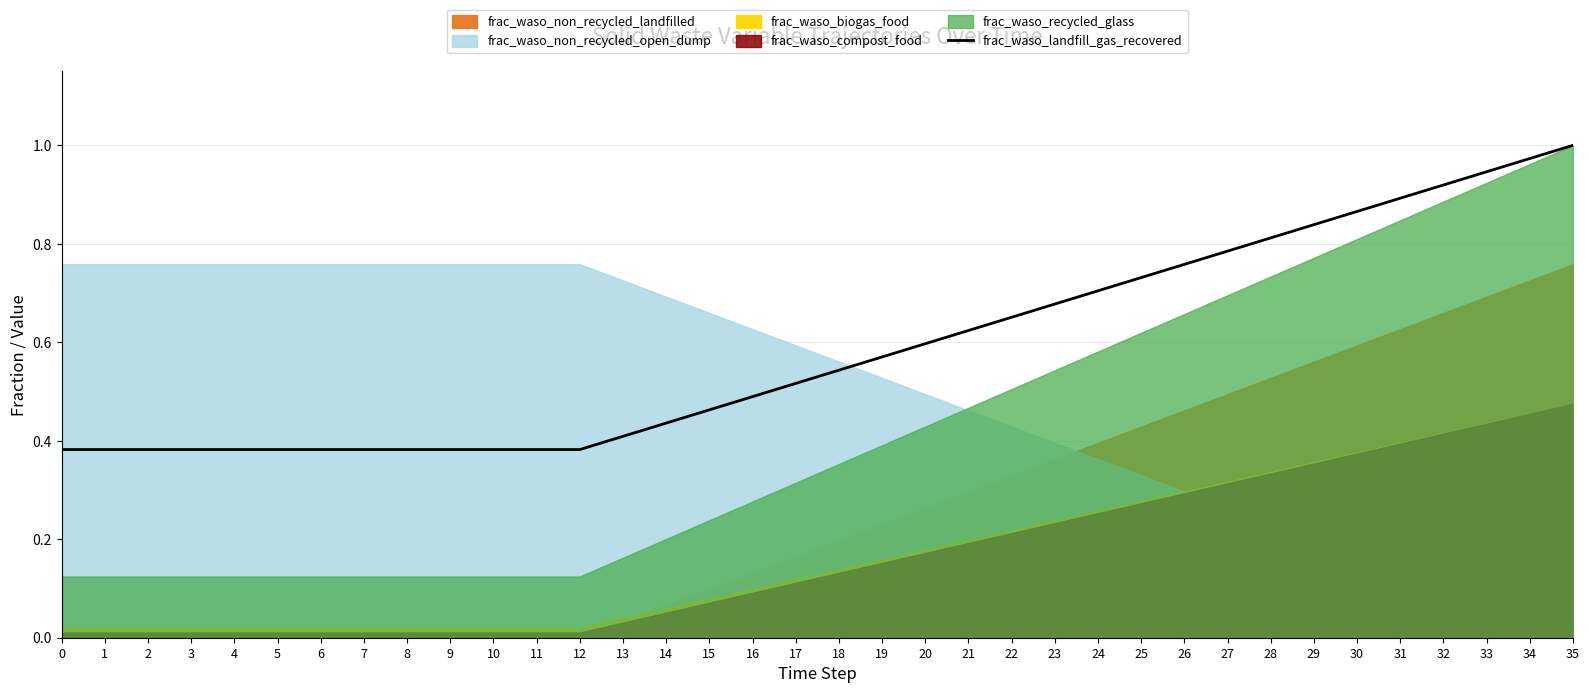

What is the value of the 15th point from the left?

0.4